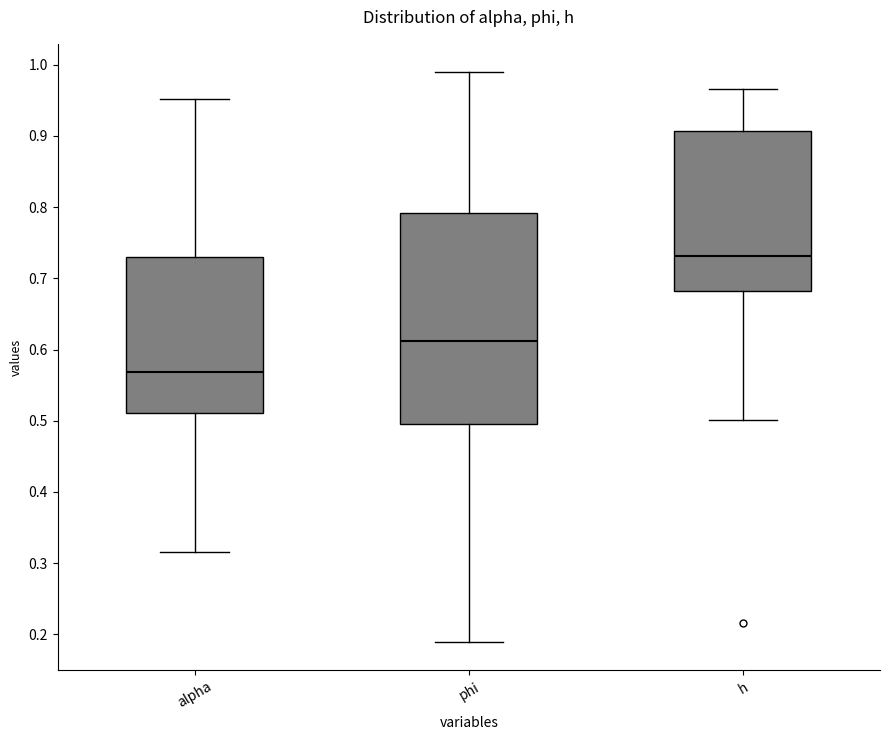

Where is the lower edge of the box for phi on the y-axis? The values are not printed on the chart, so give them approximately, as read against the axis.

0.50